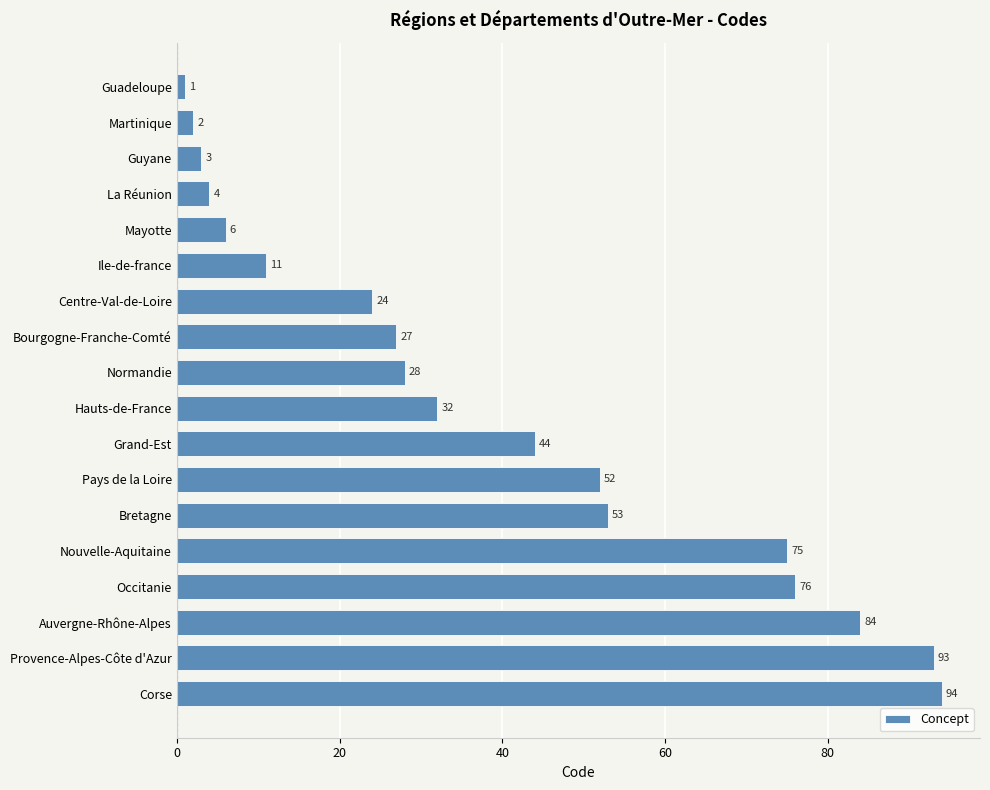

How many bars are there in total?

18